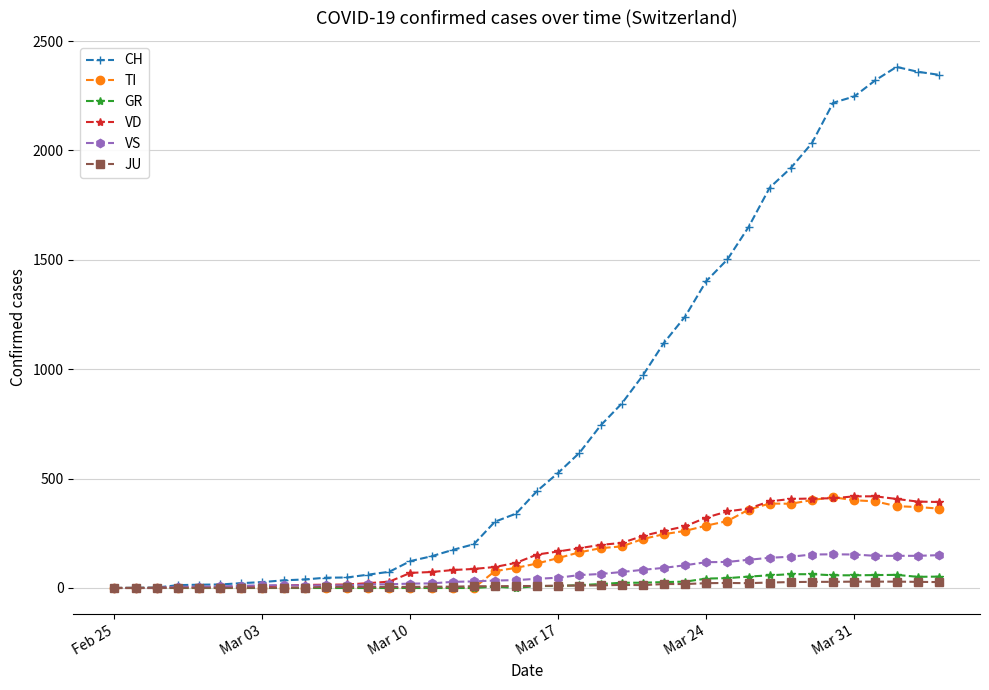

What is the greatest value displayed?

2382